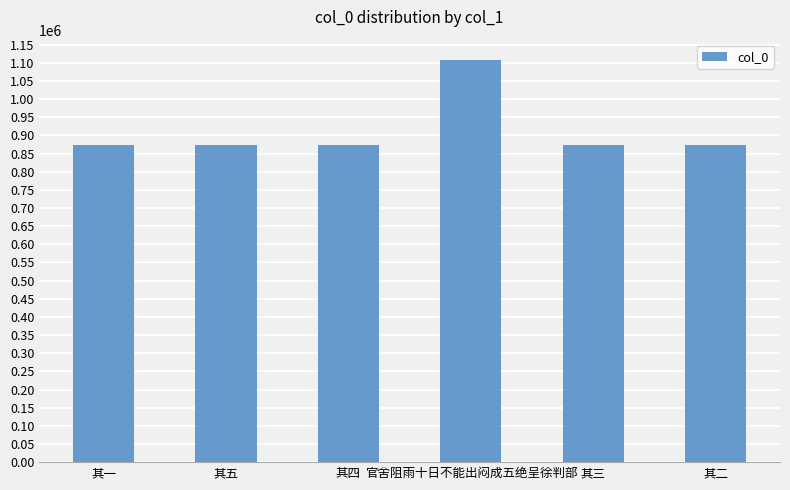

What is the approximate value at 其一?

874102